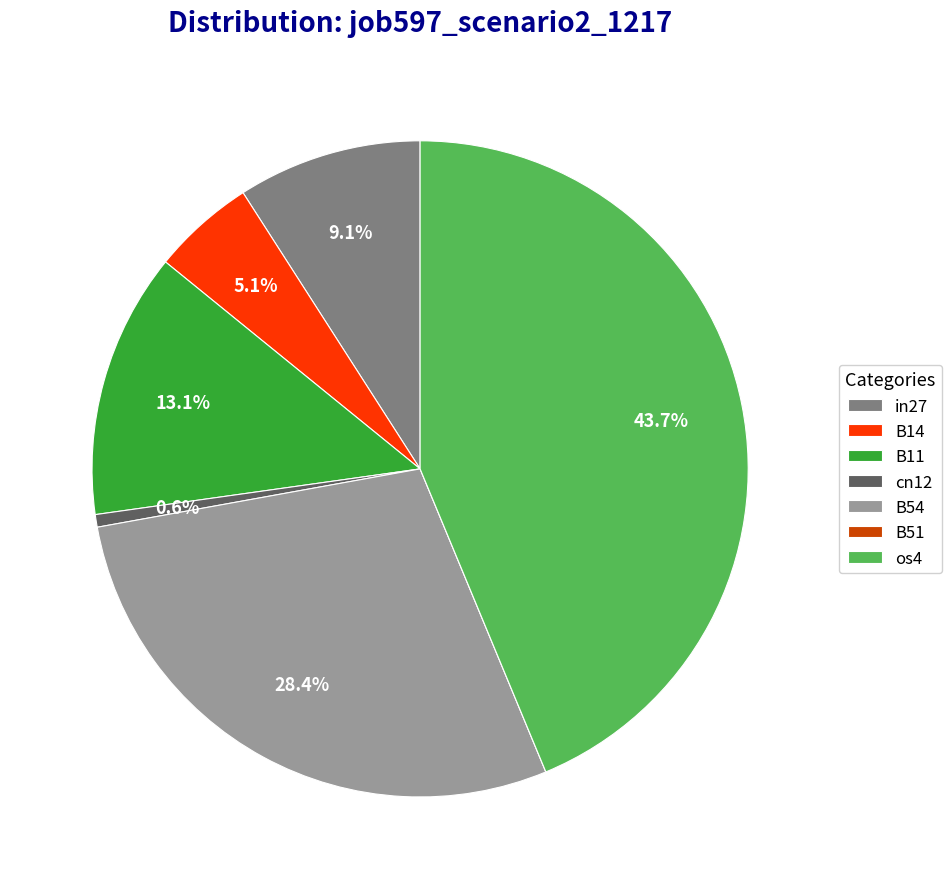

To the nearest percent, what is the average slice percentage?

14%